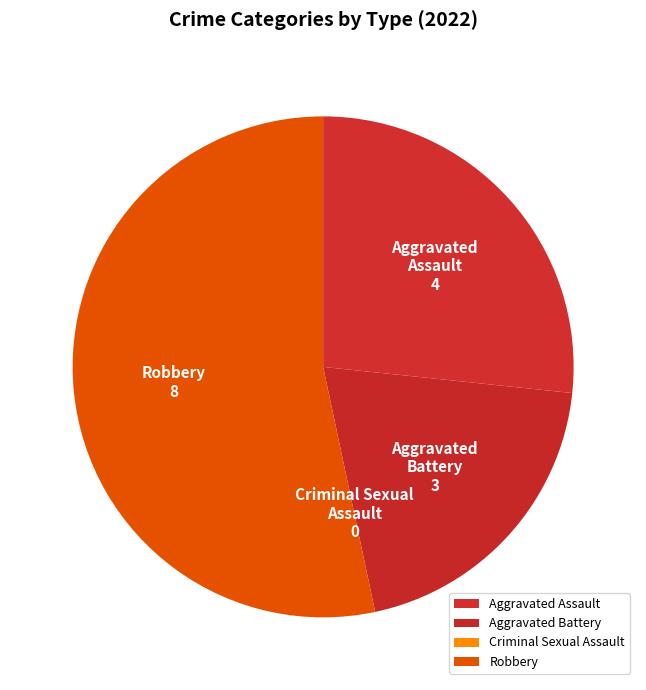

Which slice represents more than half of the pie?

Robbery